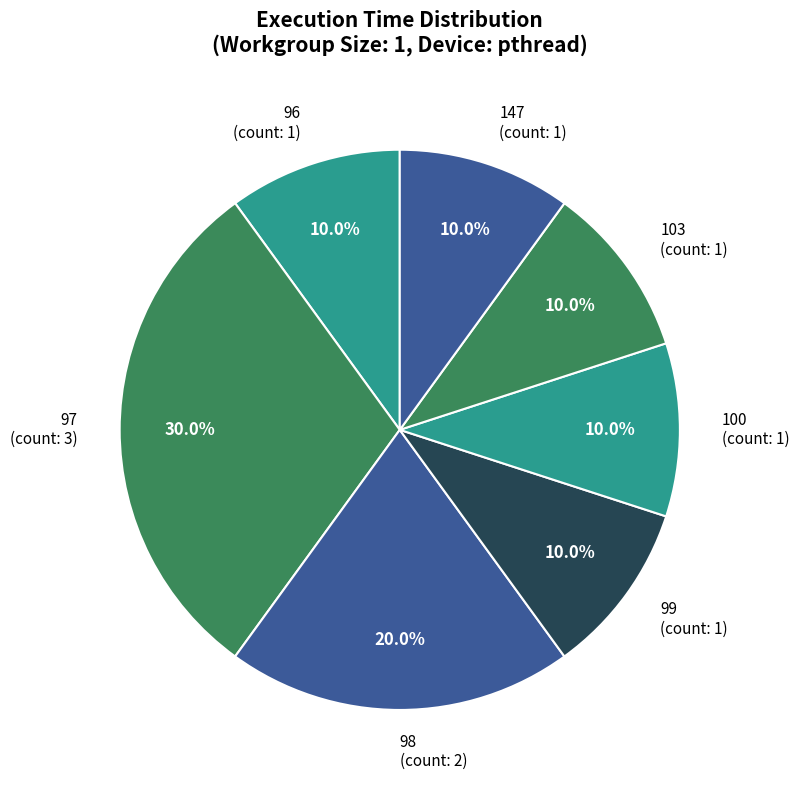

Does any single category account for the majority?

No